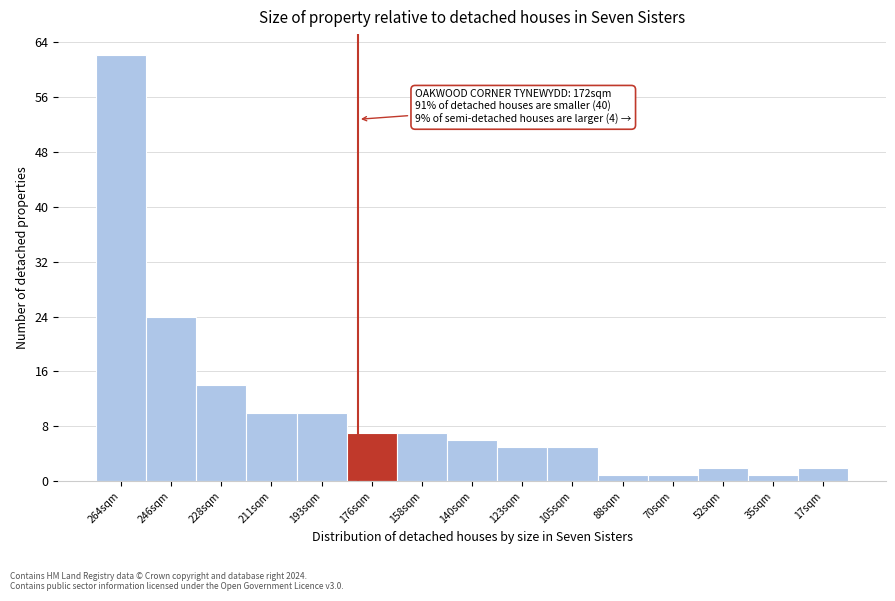

Reading left to right, extract all data points from this chart.

264sqm=62	246sqm=24	228sqm=14	211sqm=10	193sqm=10	176sqm=7	158sqm=7	140sqm=6	123sqm=5	105sqm=5	88sqm=1	70sqm=1	52sqm=2	35sqm=1	17sqm=2